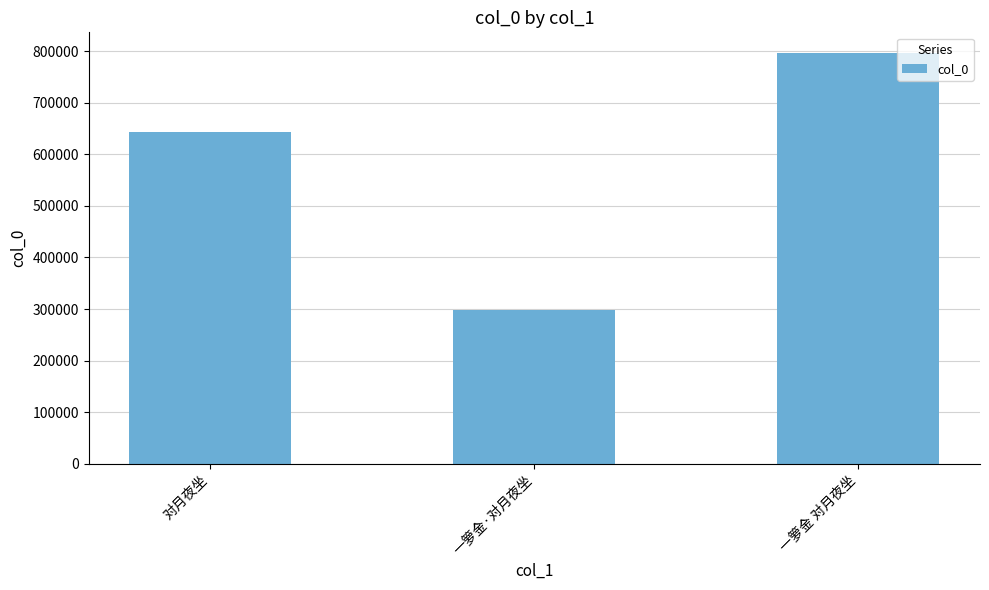

Count the number of data series in this chart.

1